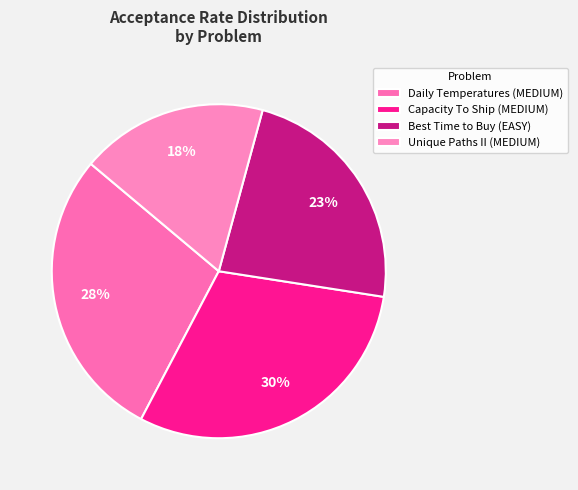

How many segments does this pie chart have?

4